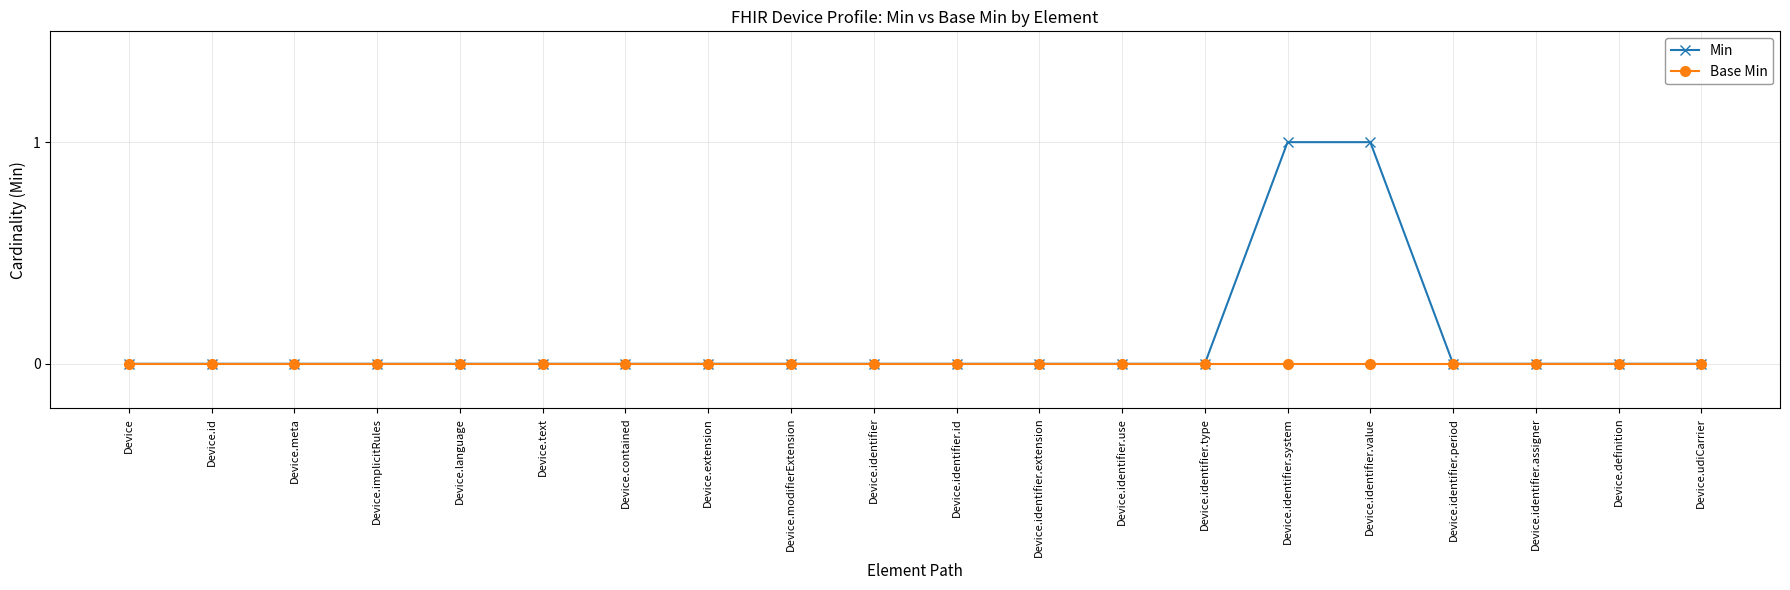

What is the label of the 17th point from the left?

Device.identifier.period